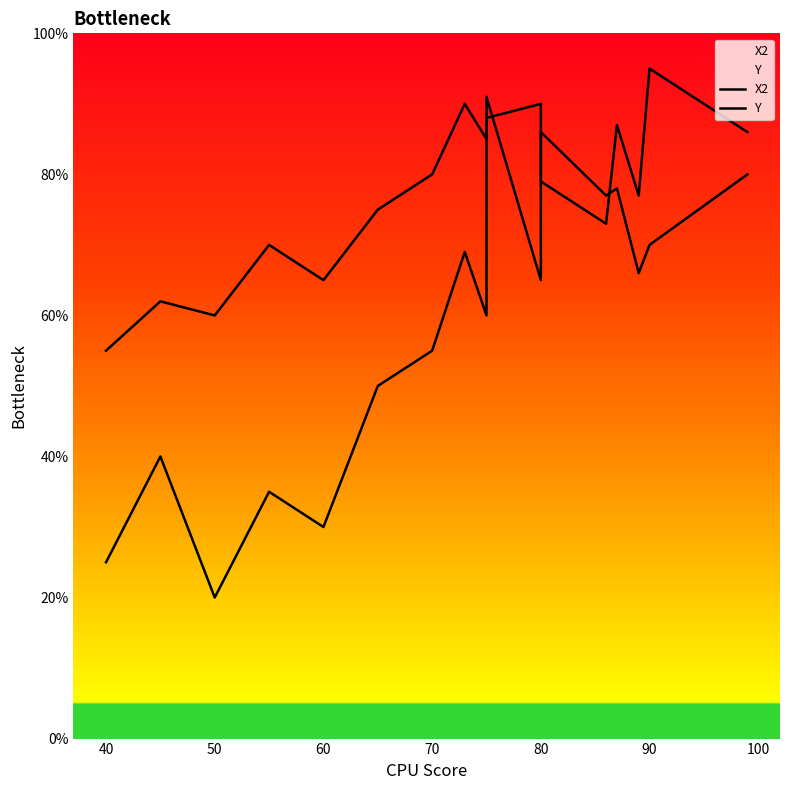

Which series has the largest total across all categories?

Y